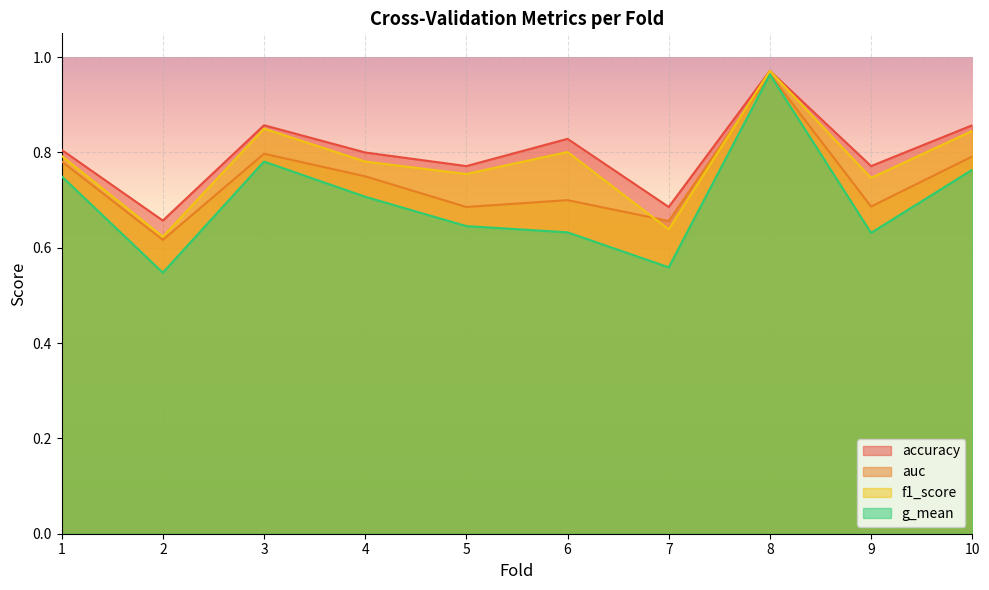

How many interior local peaks does the auc series have?

3